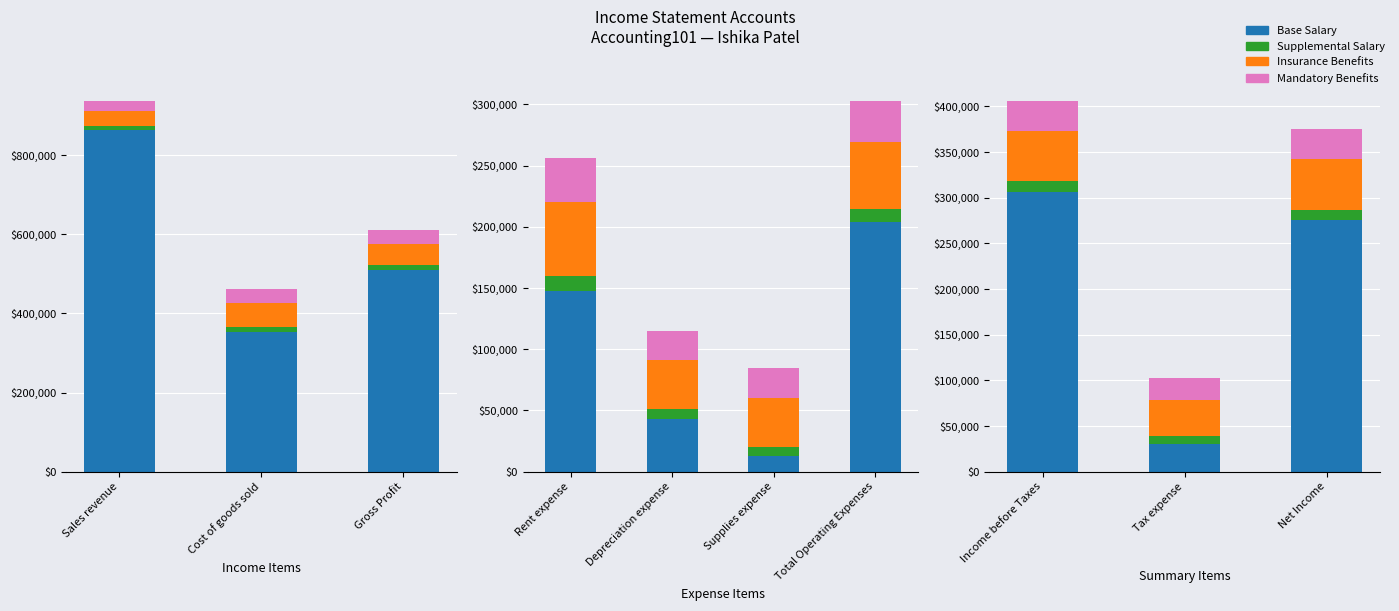

Read the Supplemental Salary value at Net Income, to the nearest 100.

11000